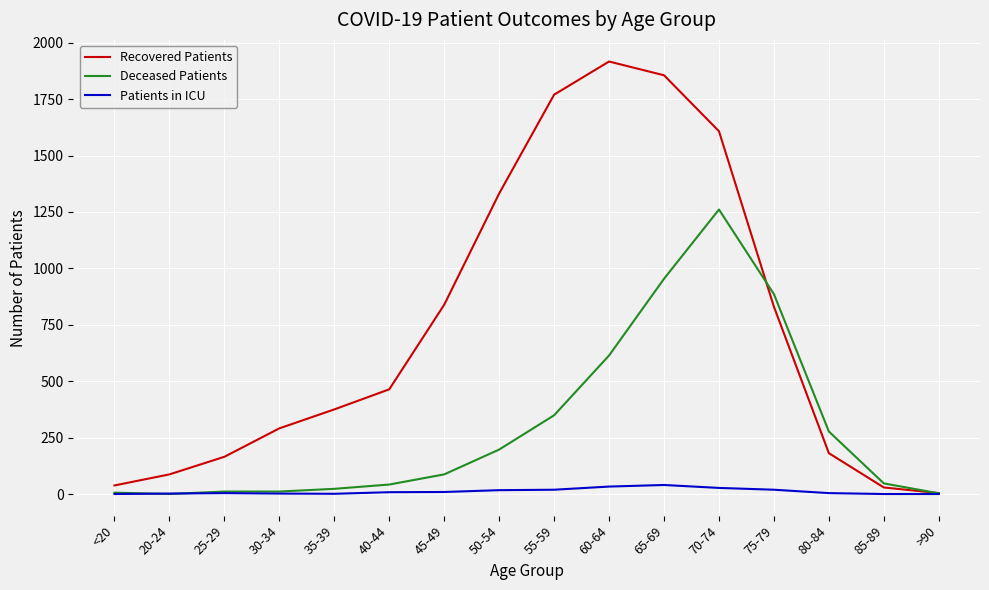

Is it true that Deceased Patients equals 176 at 80-84?

False